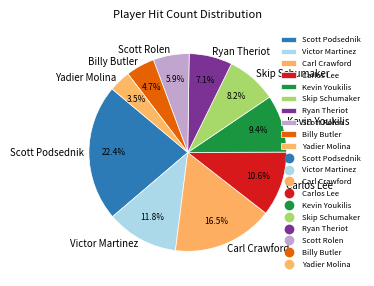

What is the smallest slice in the pie chart?

Yadier Molina